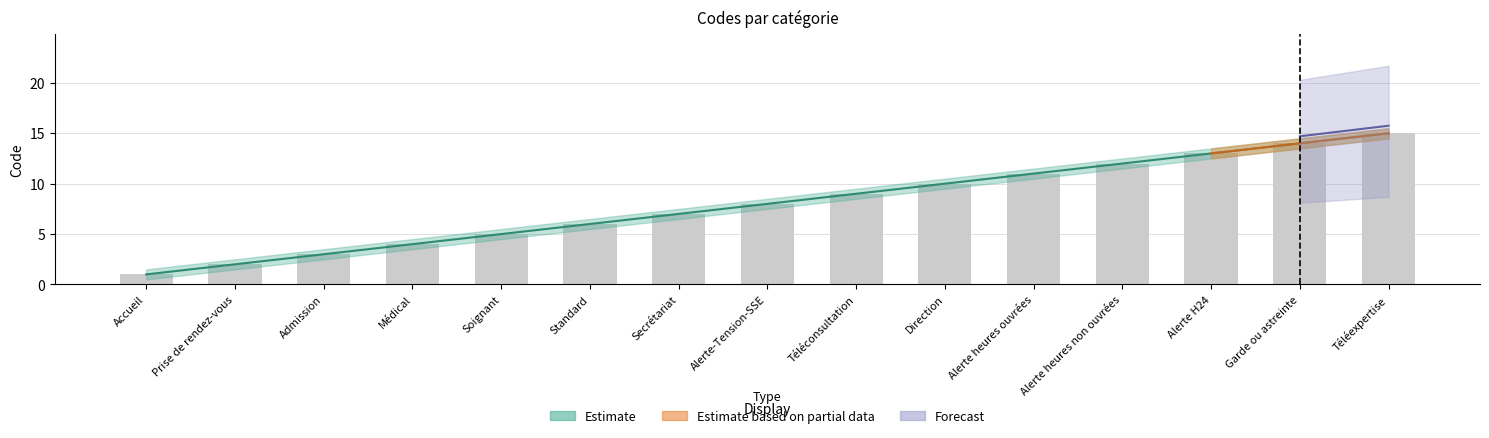

Is the value of Code at Alerte H24 greater than the value of Code_lower at Garde ou astreinte?

No